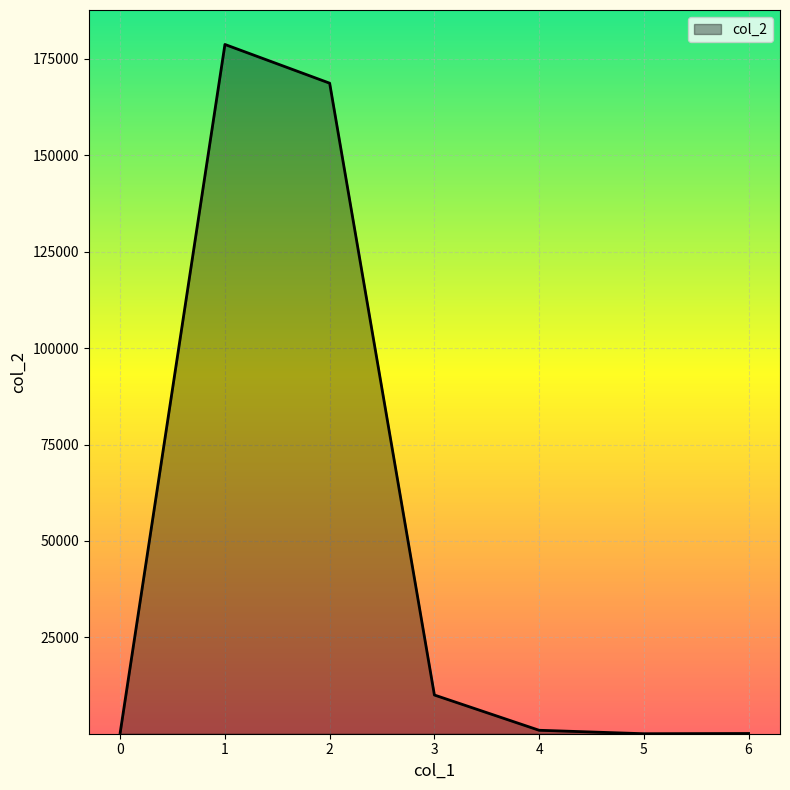

What is the difference between the maximum and minimum values?

178743.4